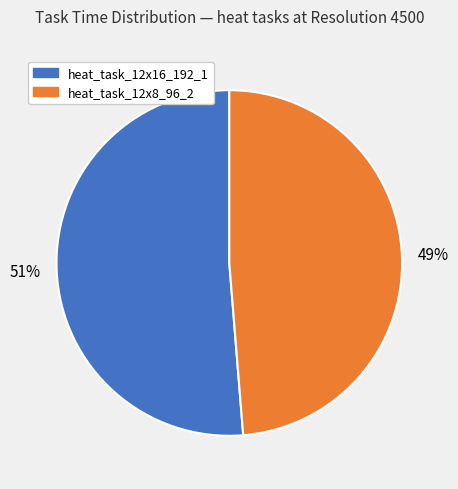

To the nearest percent, what is the average slice percentage?

50%